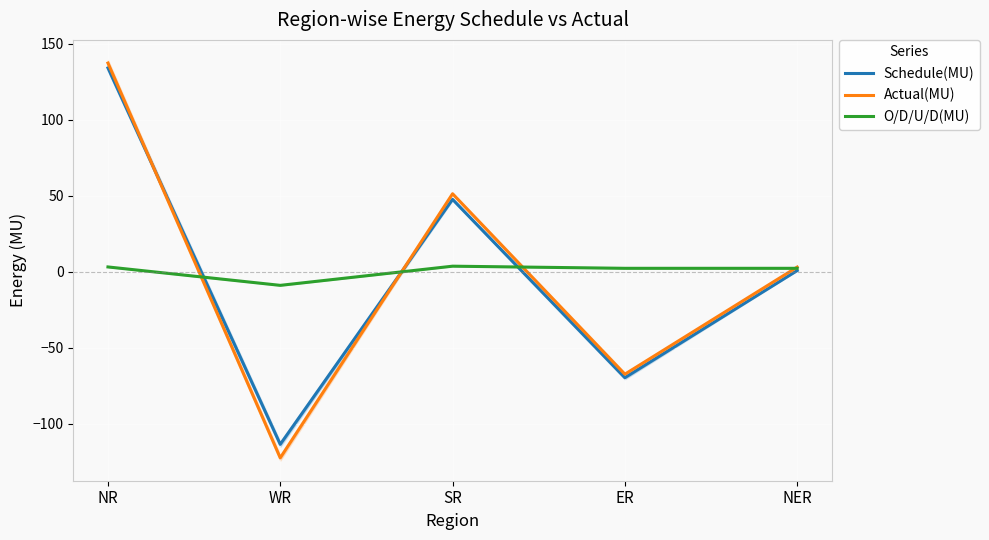

Where does the O/D/U/D(MU) series first go above 2?

NR